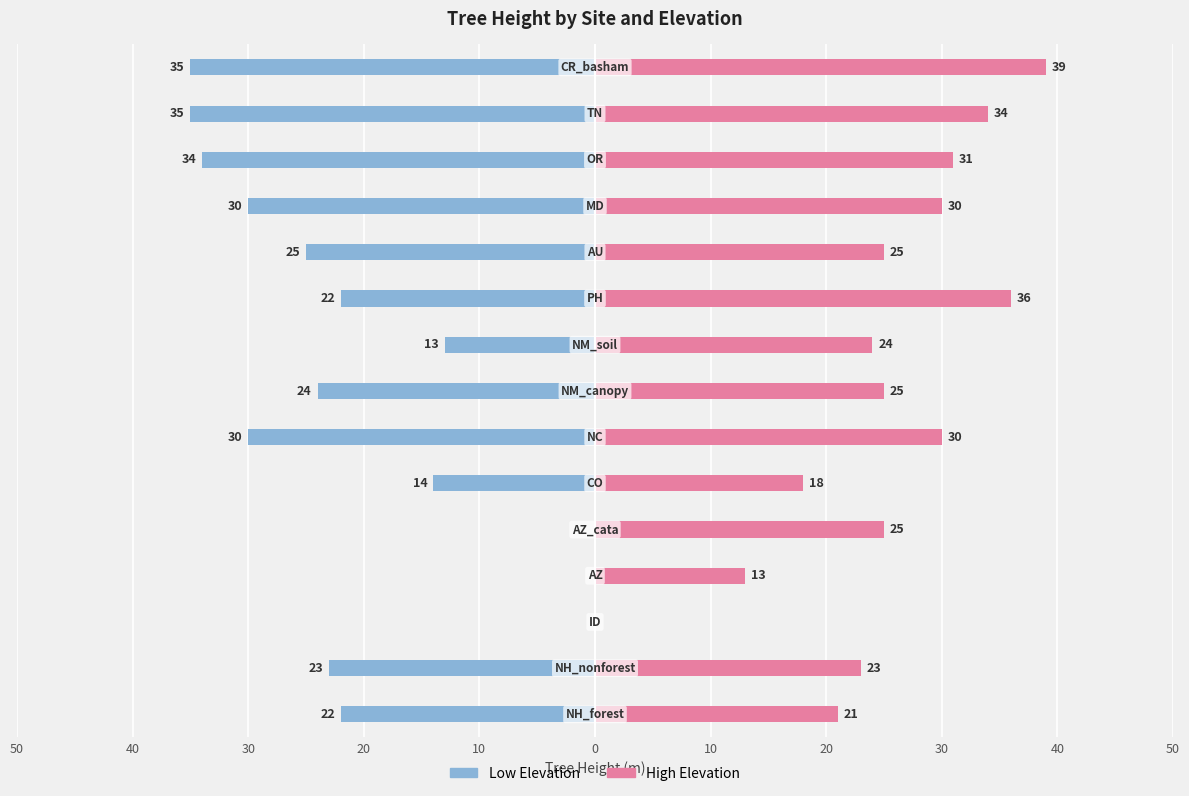

List the series in order of their overall mean, highest first.

high, low